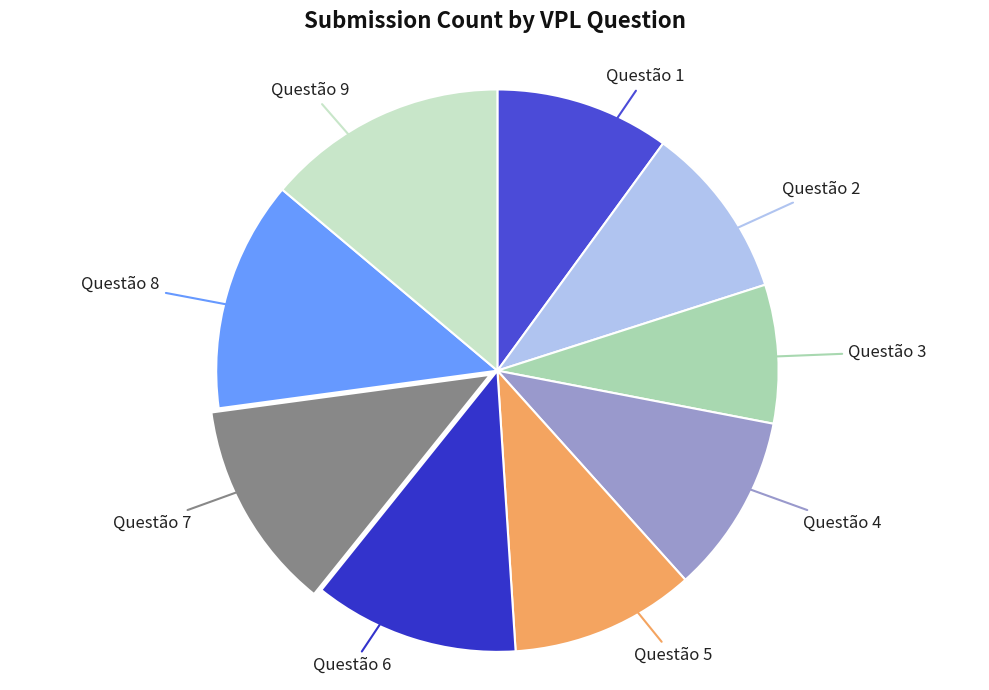

Approximately how many times larger is the value at Questão 7 compared to Questão 5?

1.1